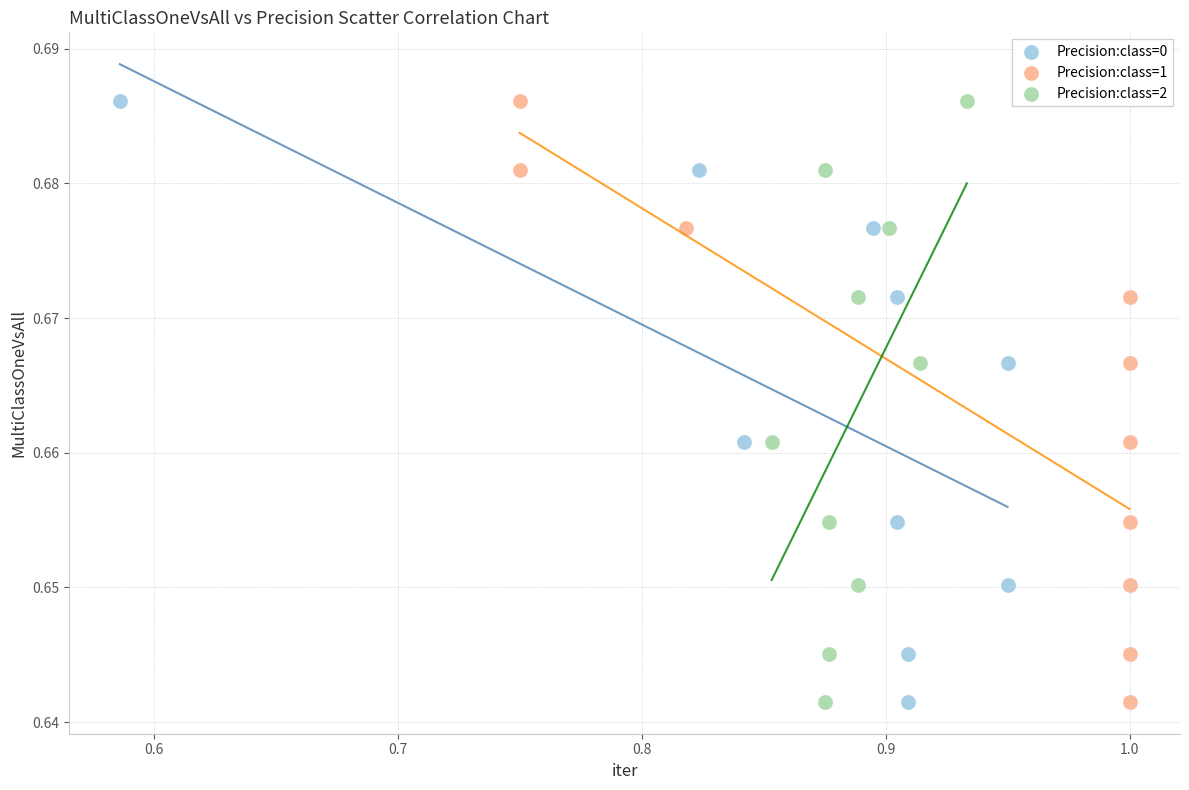

What are all the series names shown in the legend?

Precision:class=0, Precision:class=1, Precision:class=2